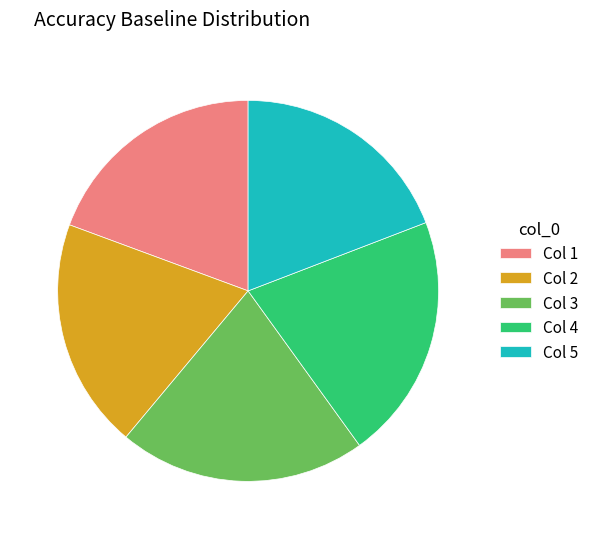

Is it true that Col 2 is 20% of the pie?

True